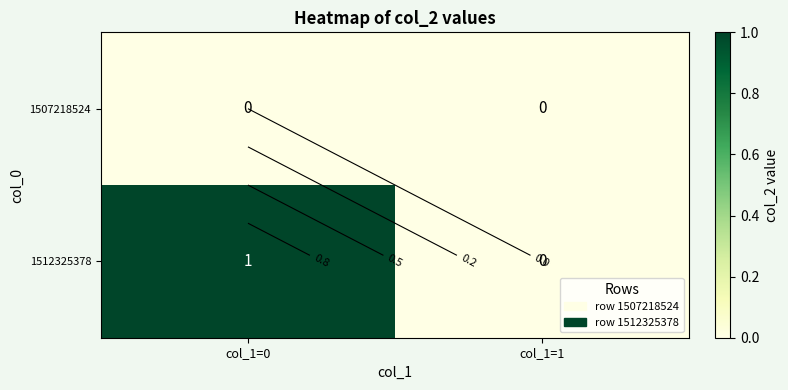

At how many categories does at least one series exceed 0?

1